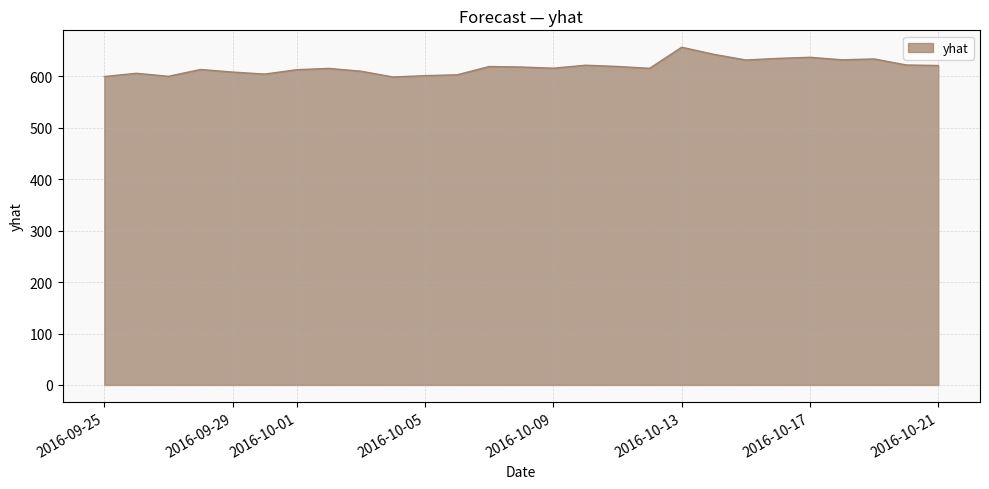

What is the maximum value shown in the chart?

656.4